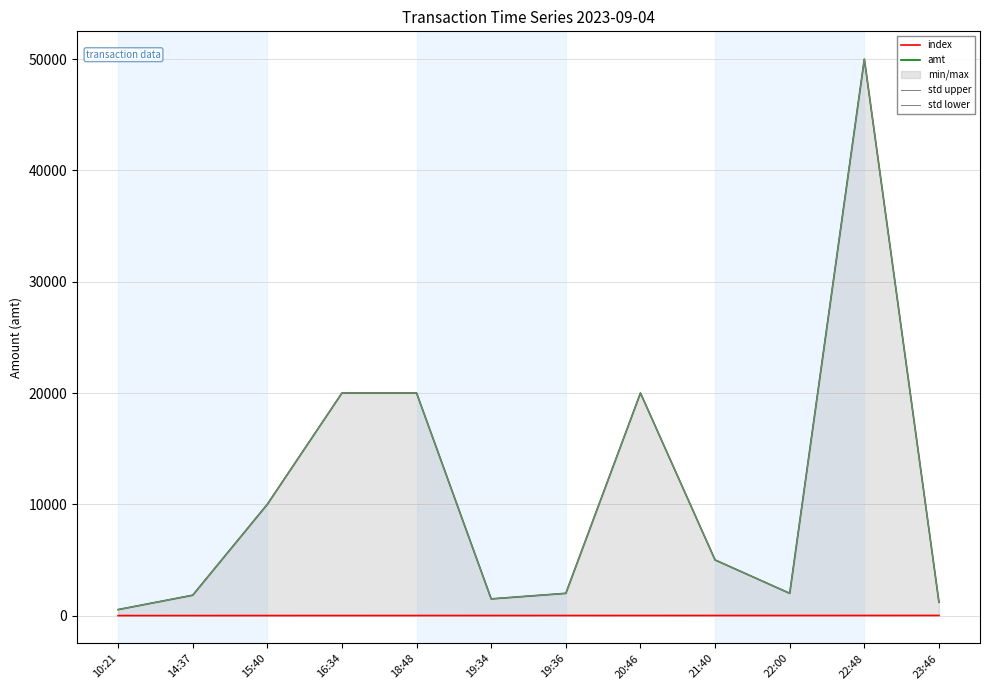

True or false: std lower and index cross at least once.

False